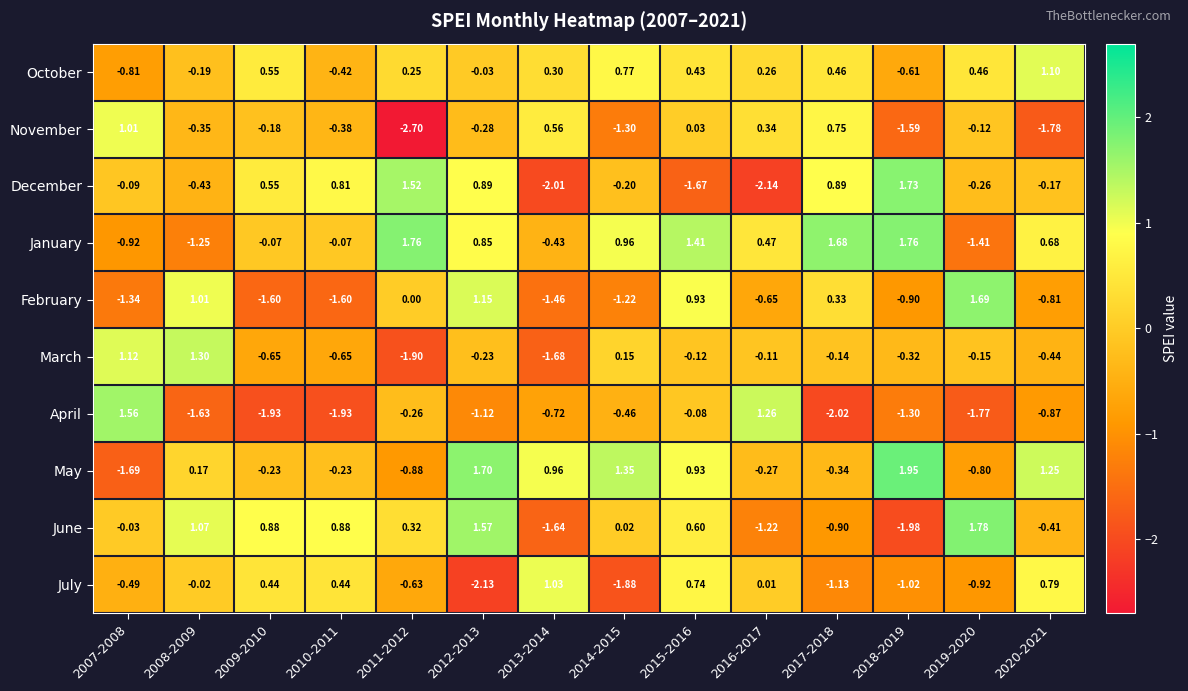

At how many categories does at least one series exceed 0?

14